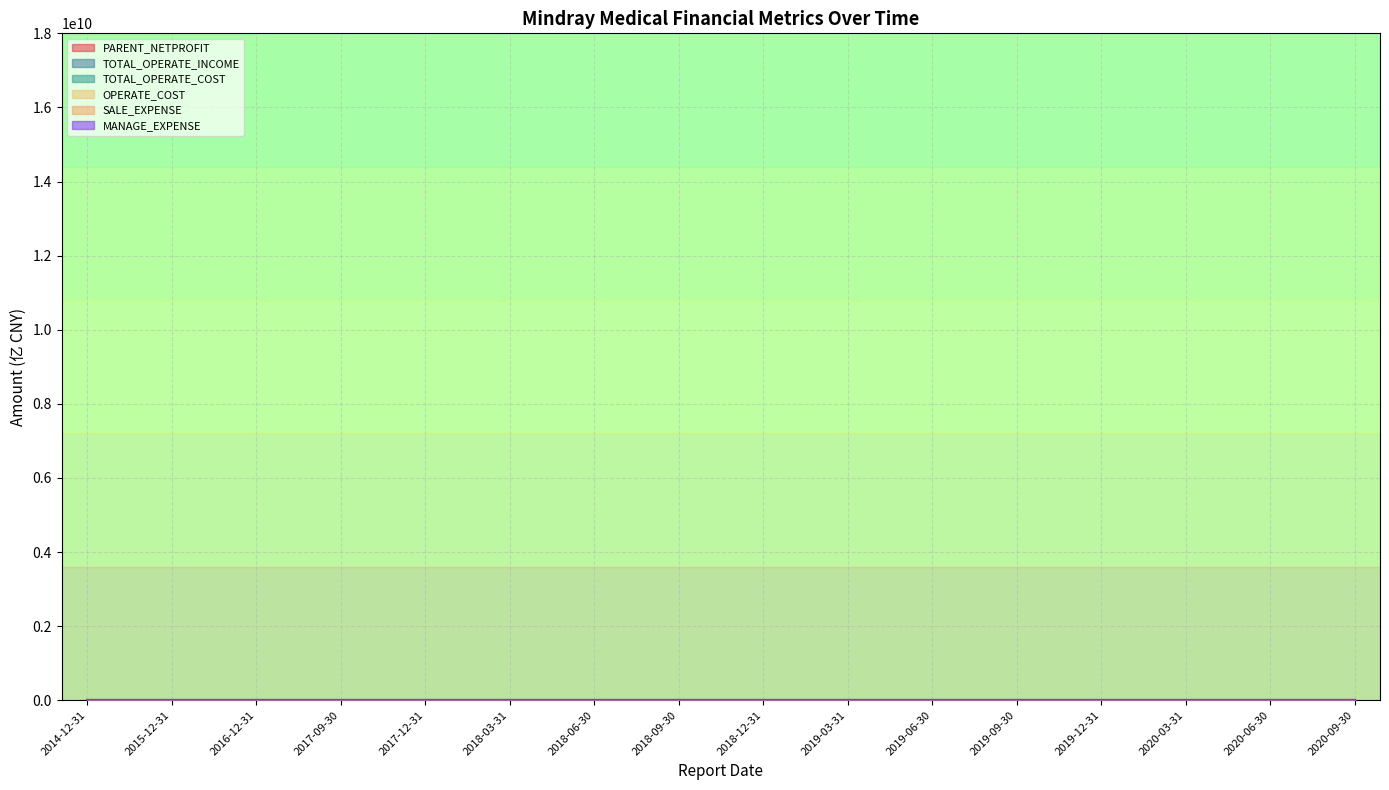

Rank the series by their maximum value, from lowest to highest.

MANAGE_EXPENSE, SALE_EXPENSE, PARENT_NETPROFIT, OPERATE_COST, TOTAL_OPERATE_COST, TOTAL_OPERATE_INCOME